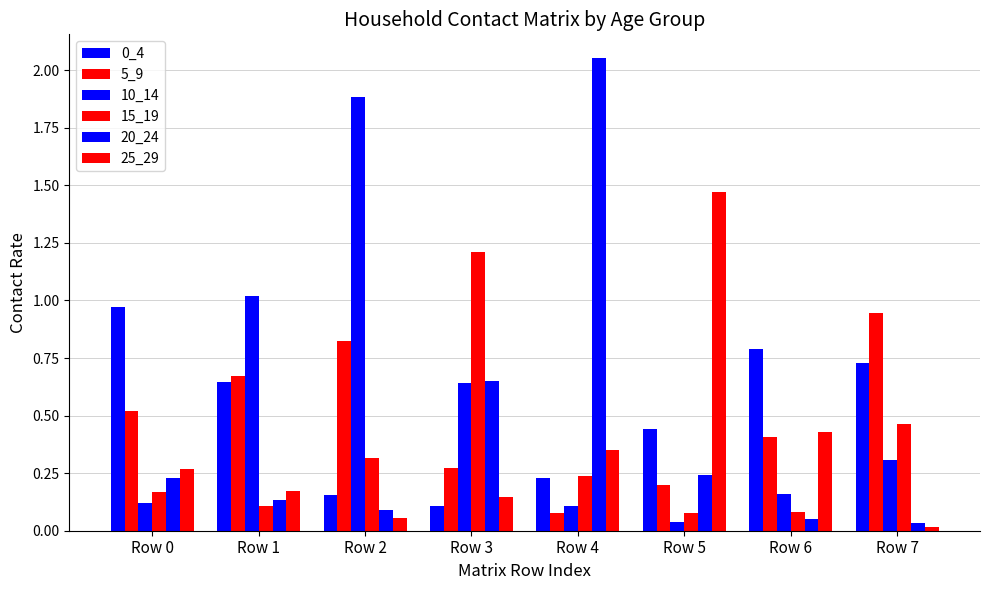

The 15_19 series shows 0.1 at Row 6. True or false?

False